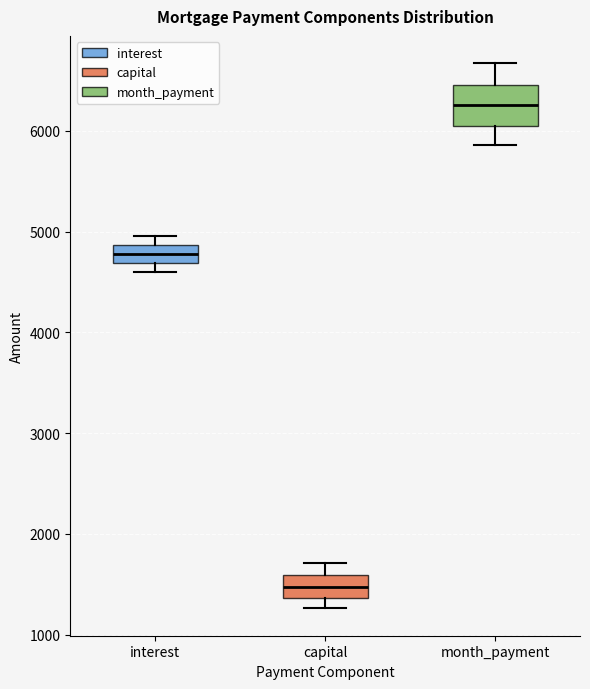

Reading left to right, read every box against the y-axis: the position of its median line, the range the box covers, and the ends of its whiskers. The values are not printed on the chart, so give them approximately, as read against the axis.

interest: median 4800, box 4700 to 4900, whiskers 4600 to 5000
capital: median 1500, box 1400 to 1600, whiskers 1300 to 1700
month_payment: median 6300, box 6100 to 6500, whiskers 5900 to 6700